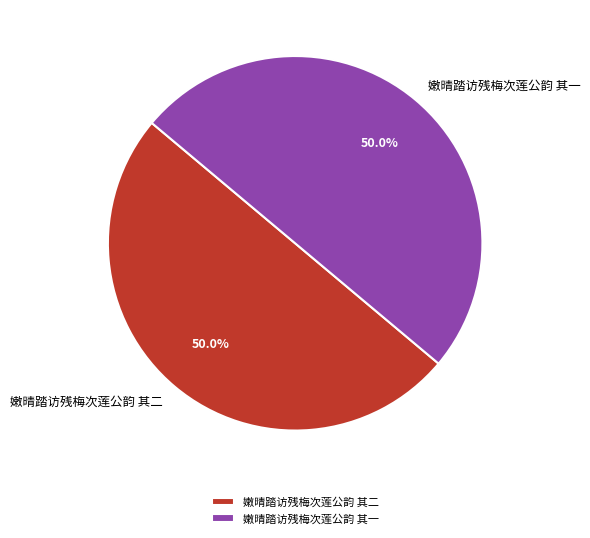

What is the ratio of the value at 嫩晴踏访残梅次莲公韵 其二 to the value at 嫩晴踏访残梅次莲公韵 其一?

1.0